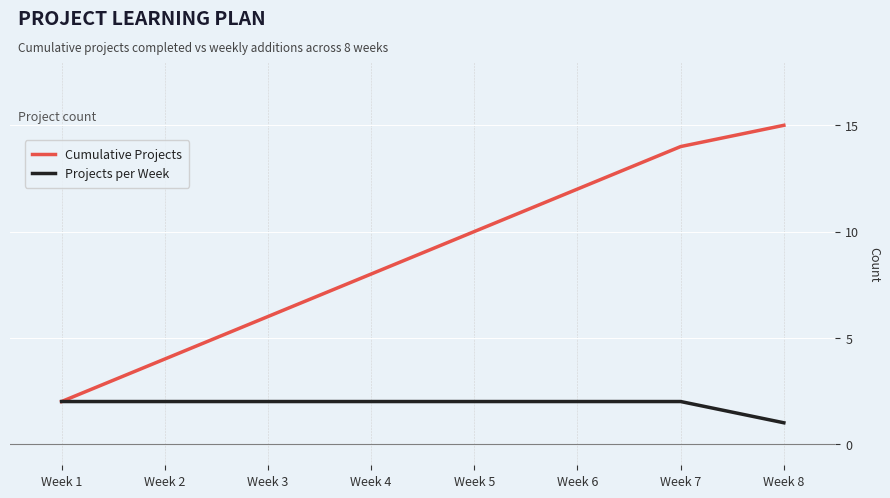

Which series has the largest range (max minus min)?

Cumulative Projects